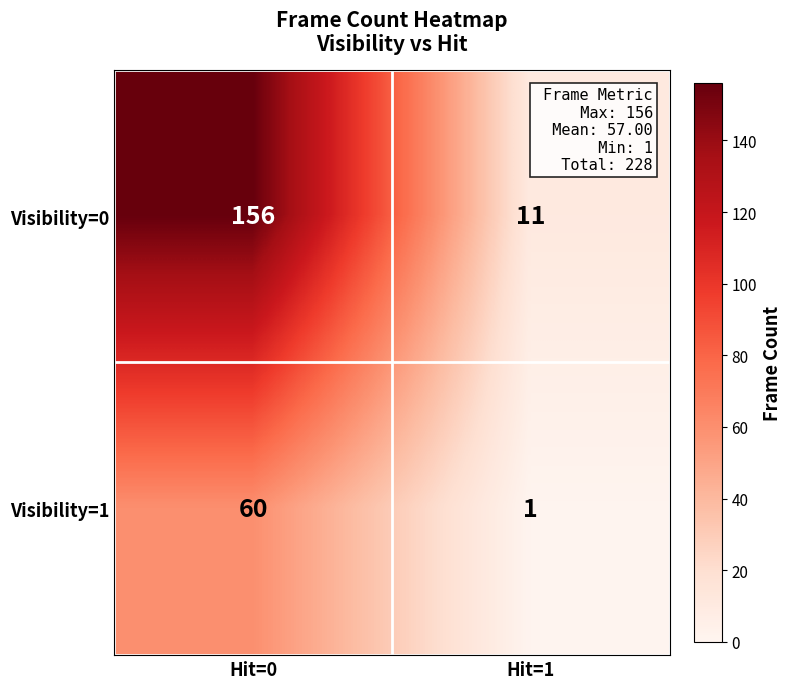

What is the total value across all series at Hit=0?

216